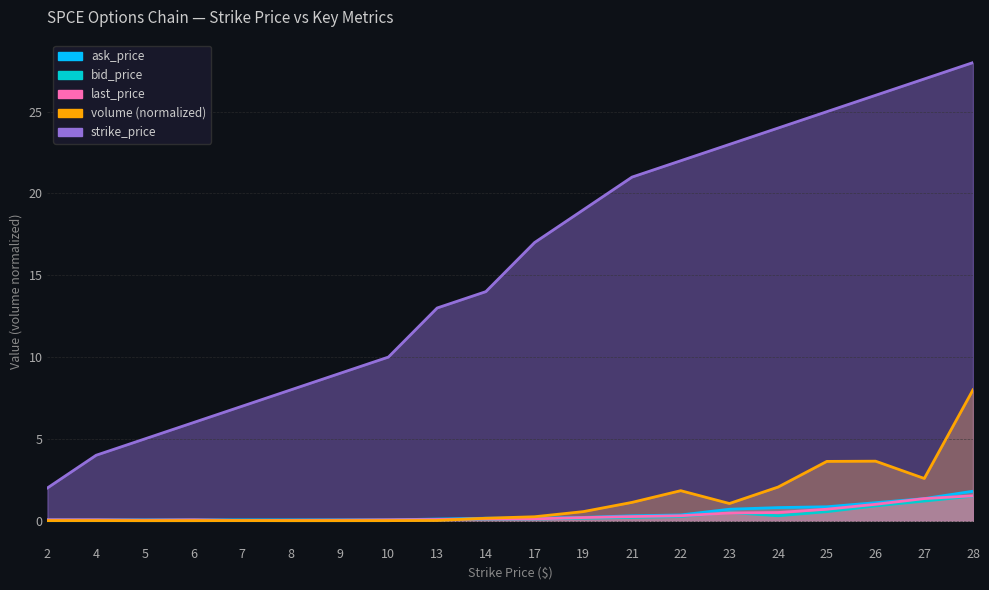

True or false: strike_price and volume cross at least once.

False